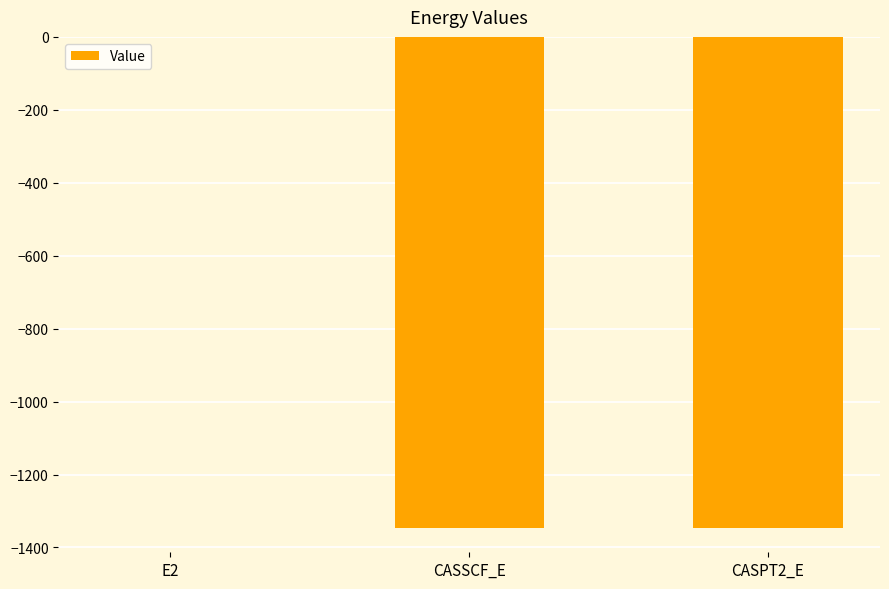

At which category does the chart reach its peak across all series?

E2